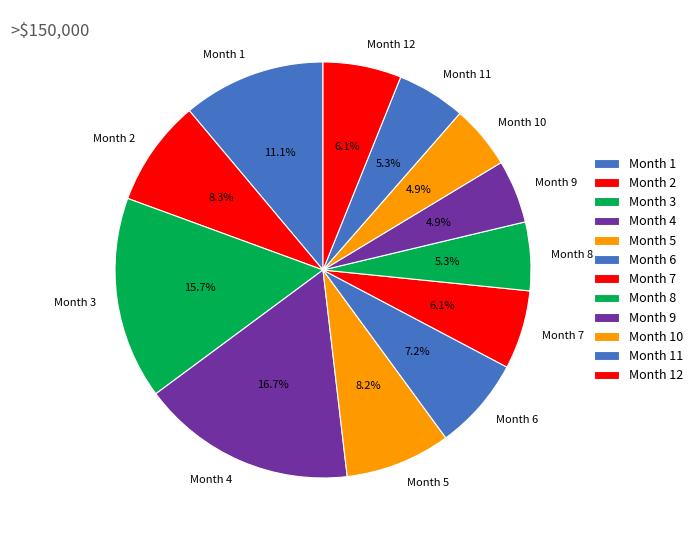

How many segments does this pie chart have?

12